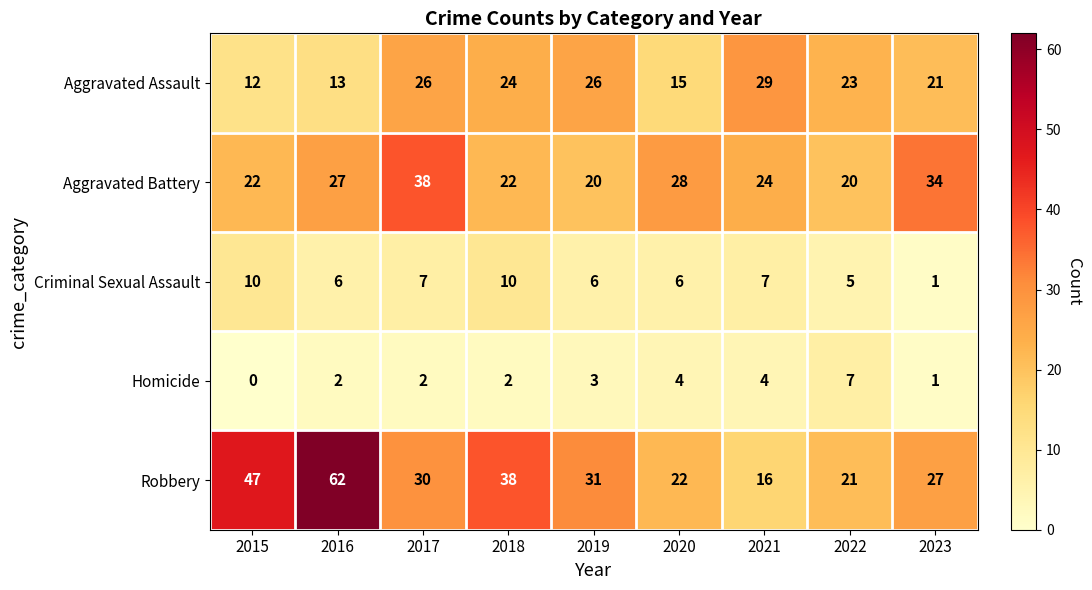

How many data points does each series have?

9